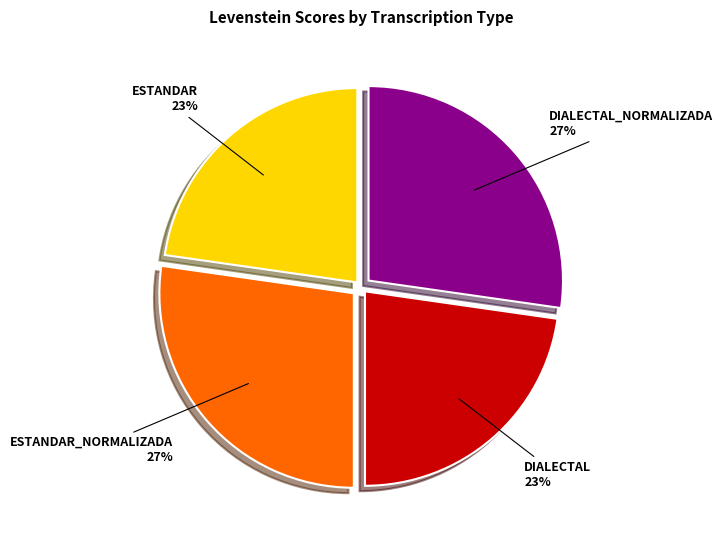

Is there a majority slice in this chart?

No